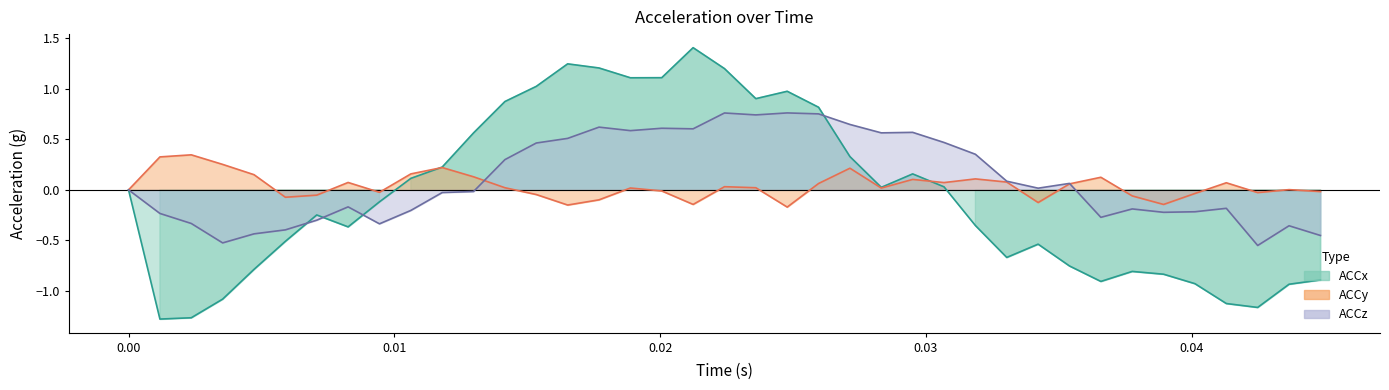

Which series ends up on top after the final intersection of ACCz and ACCx?

ACCz